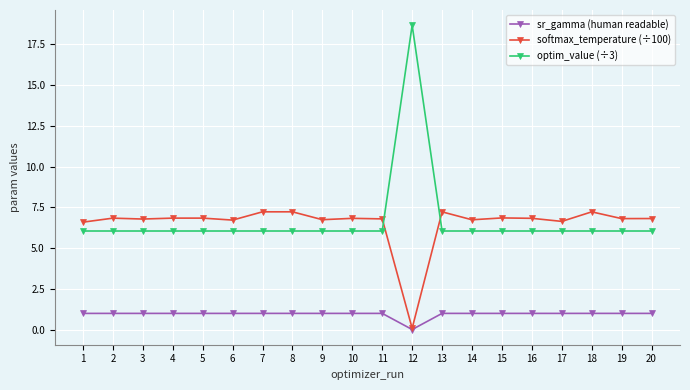

Which series changed the most between 1 and 13?

softmax_temperature (÷100)